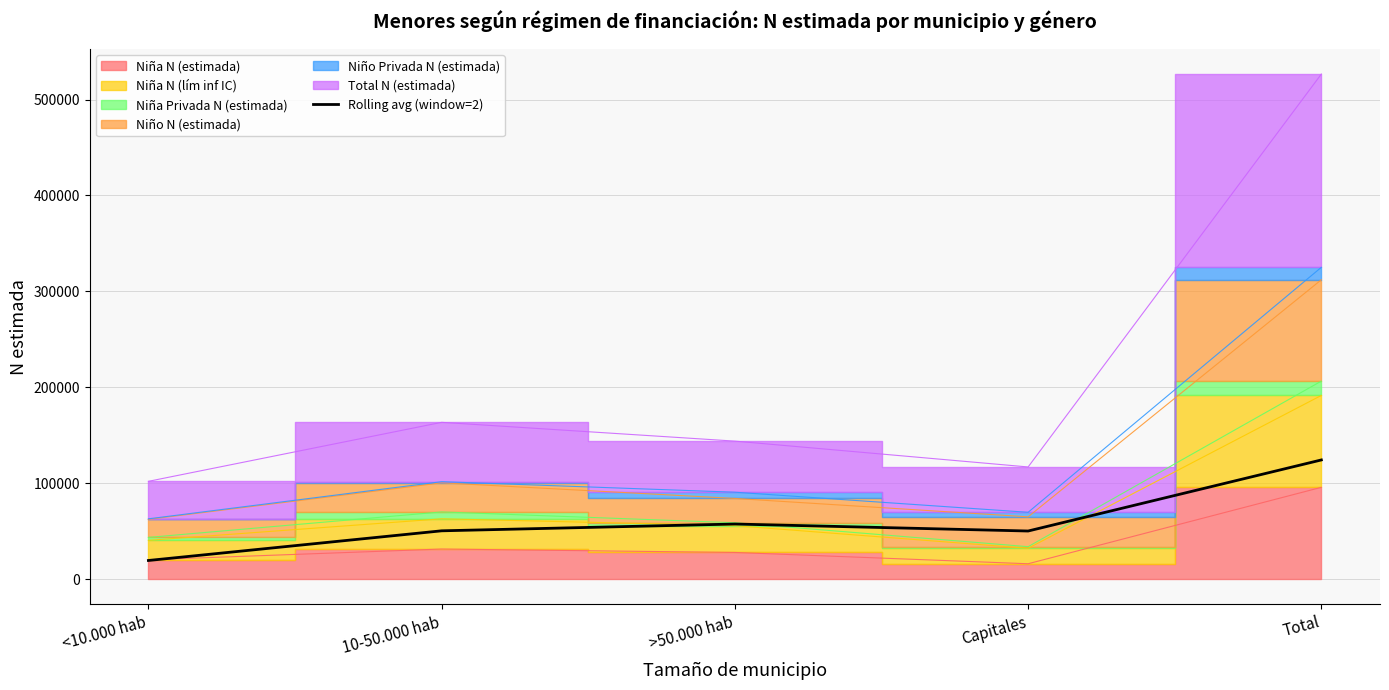

What is the label of the 1st point from the left?

<10.000 hab